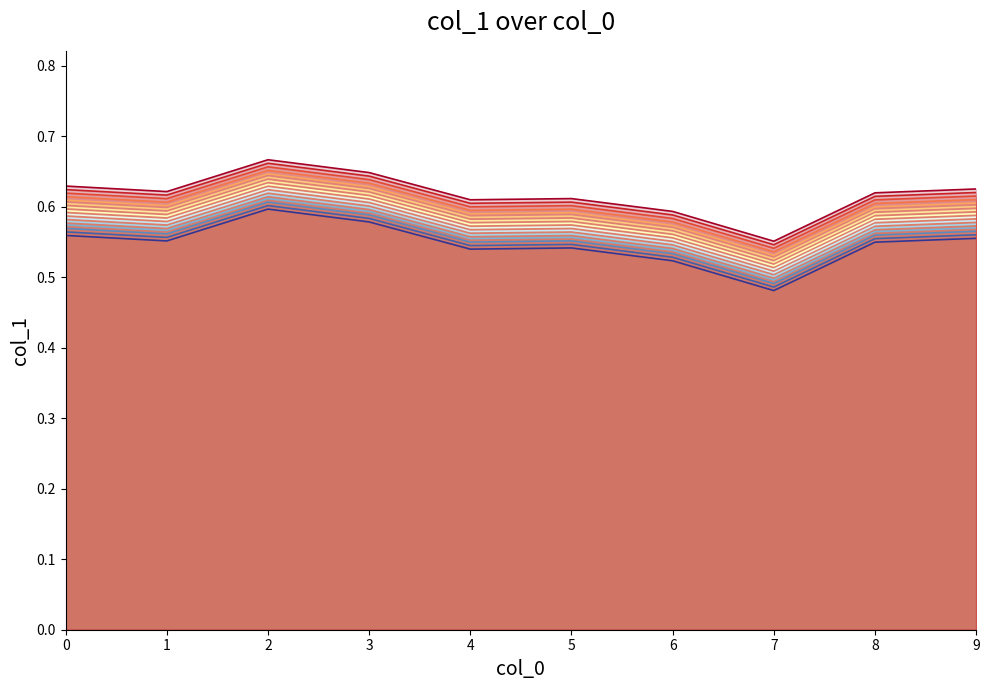

Where is the first local minimum?

1